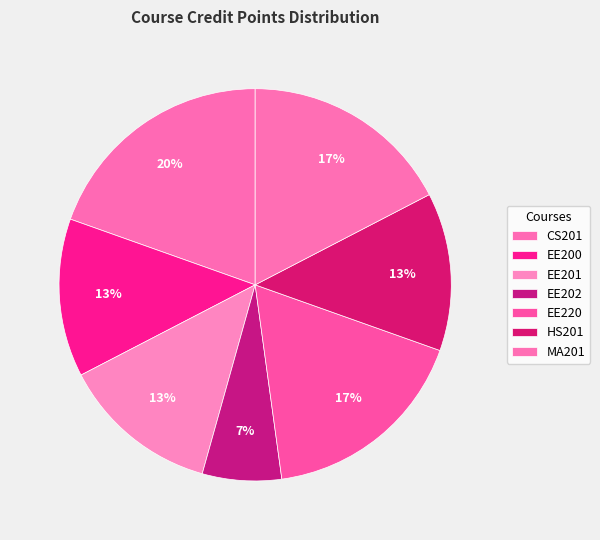

What percentage is the EE202 slice, to the nearest percent?

7%